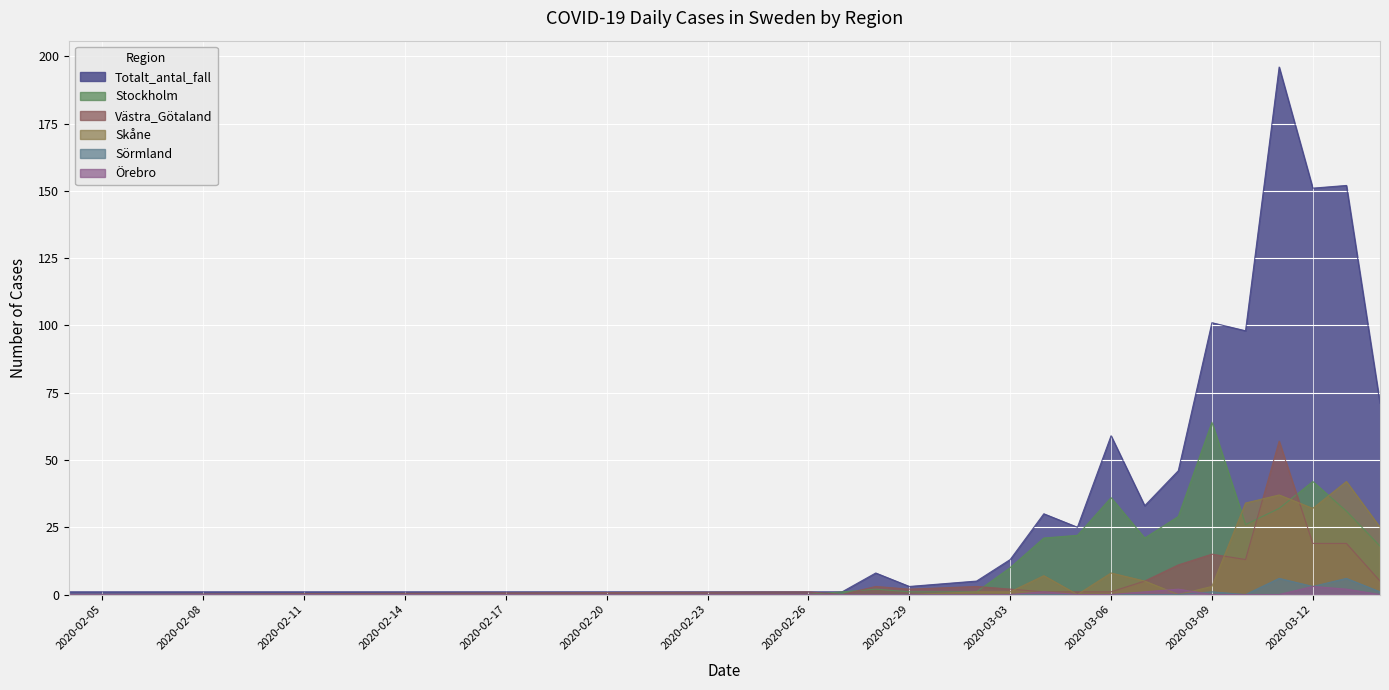

Reading left to right, what are all the values shown in this chart?

Totalt_antal_fall: 1	1	1	8	3	5	13	30	25	59	33	46	101	98	196	151	152	71
Stockholm: 0	0	1	2	1	1	10	21	22	36	21	29	64	26	32	42	31	18
Västra_Götaland: 0	1	0	3	2	3	2	1	1	1	5	11	15	13	57	19	19	5
Skåne: 0	0	0	0	0	1	1	7	0	8	5	0	3	34	37	32	42	25
Sörmland: 0	0	0	0	0	0	0	0	0	0	0	0	1	0	6	3	6	1
Örebro: 0	0	0	0	0	0	0	1	0	0	1	2	0	0	0	3	2	0